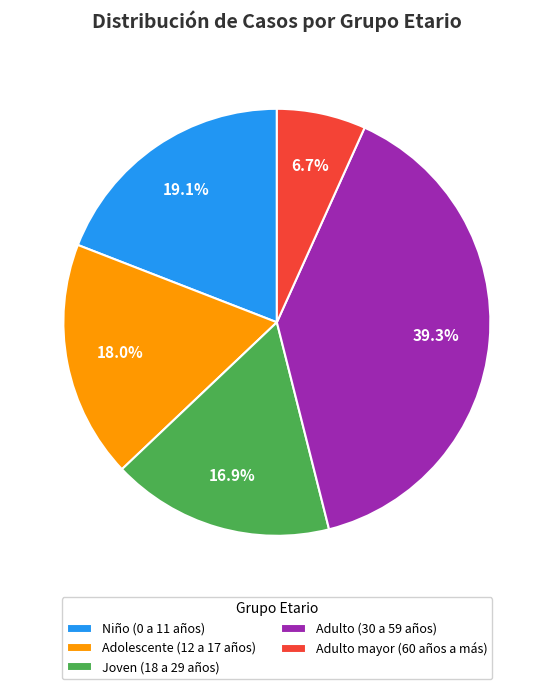

Rank the categories by value from lowest to highest.

Adulto mayor (60 años a más), Joven (18 a 29 años), Adolescente (12 a 17 años), Niño (0 a 11 años), Adulto (30 a 59 años)